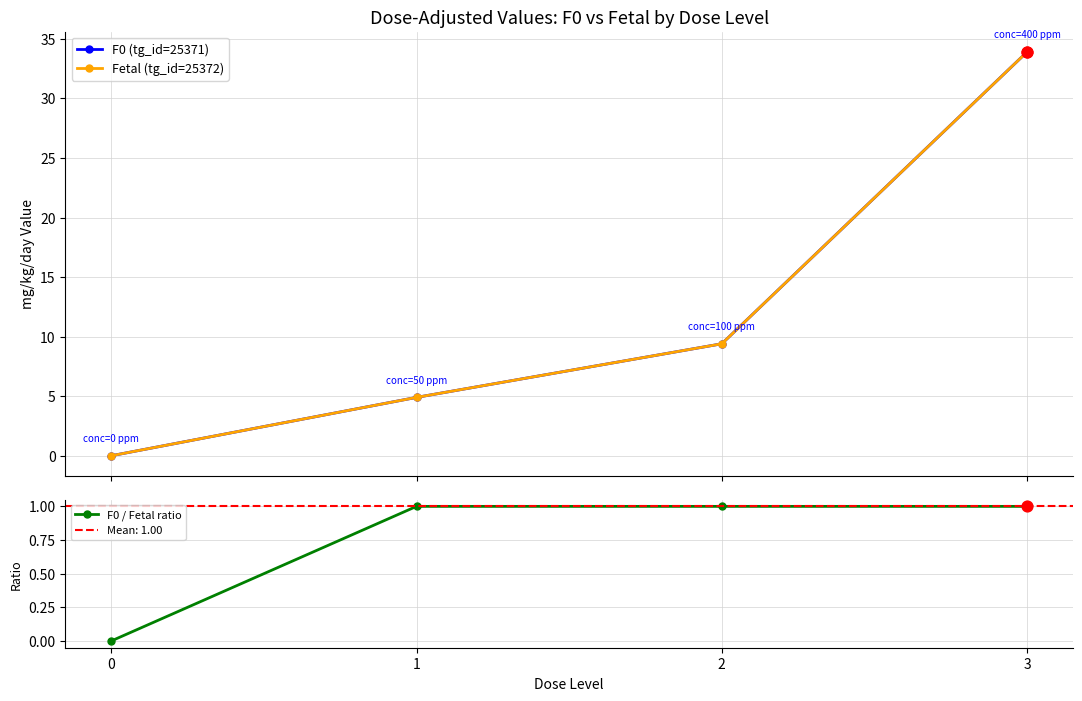

At which category is the sum across all series the highest?

3